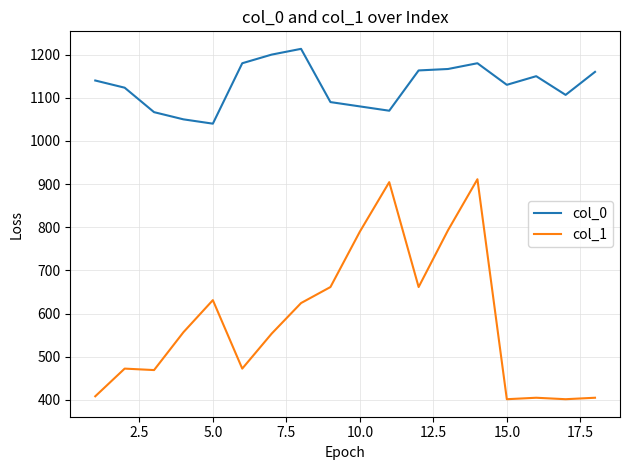

What are all the series names shown in the legend?

col_0, col_1